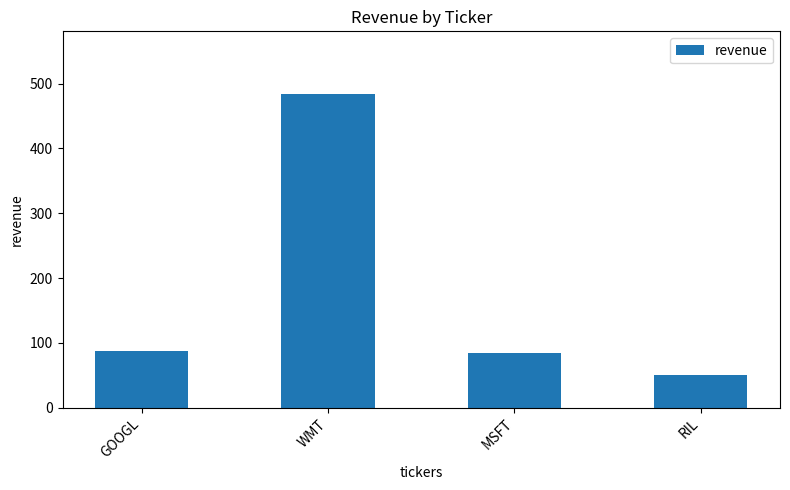

At which category does the chart reach its peak across all series?

WMT